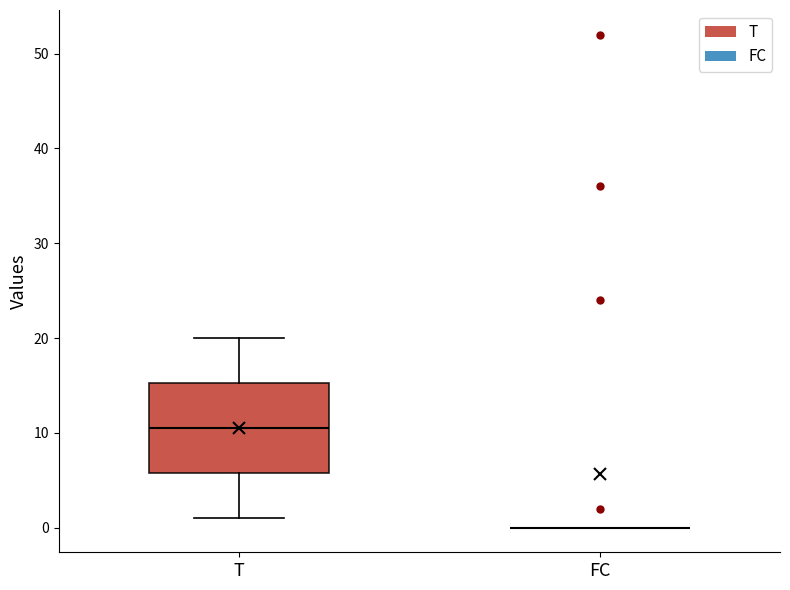

Reading left to right, transcribe this box plot: for each box, give where its median line is, the range the box spans, and where its two whiskers end, as read against the y-axis. The values are not printed on the chart, so give them approximately, as read against the axis.

T: median 11, box 6 to 15, whiskers 1 to 20
FC: box collapsed to a line at 0, whiskers 0 to 0